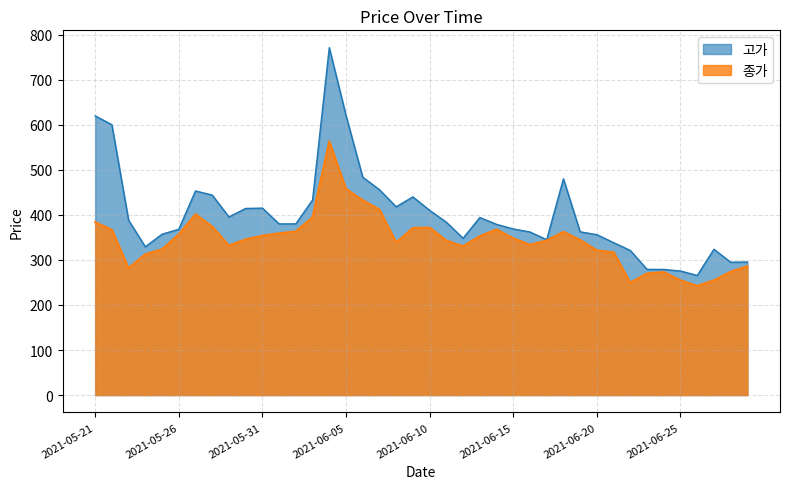

List the series in order of their overall mean, lowest first.

종가, 고가